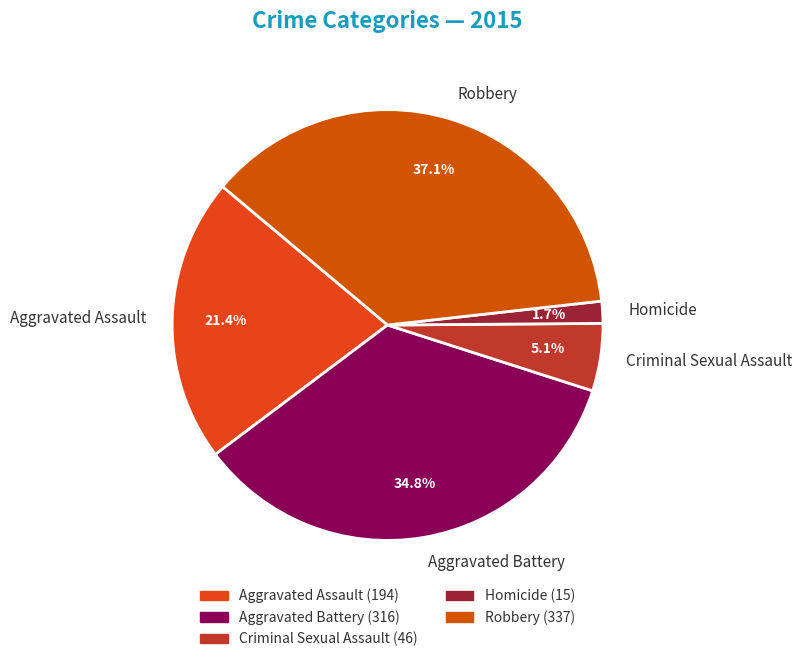

To the nearest percent, what is the average slice percentage?

20%